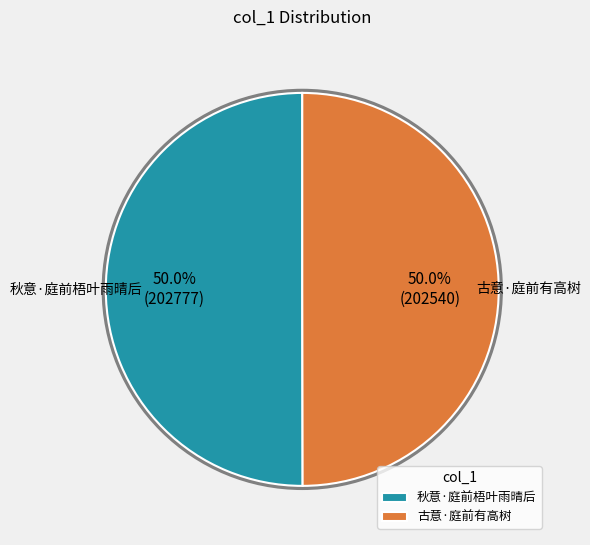

The 古意·庭前有高树 slice represents 50% of the pie. True or false?

True